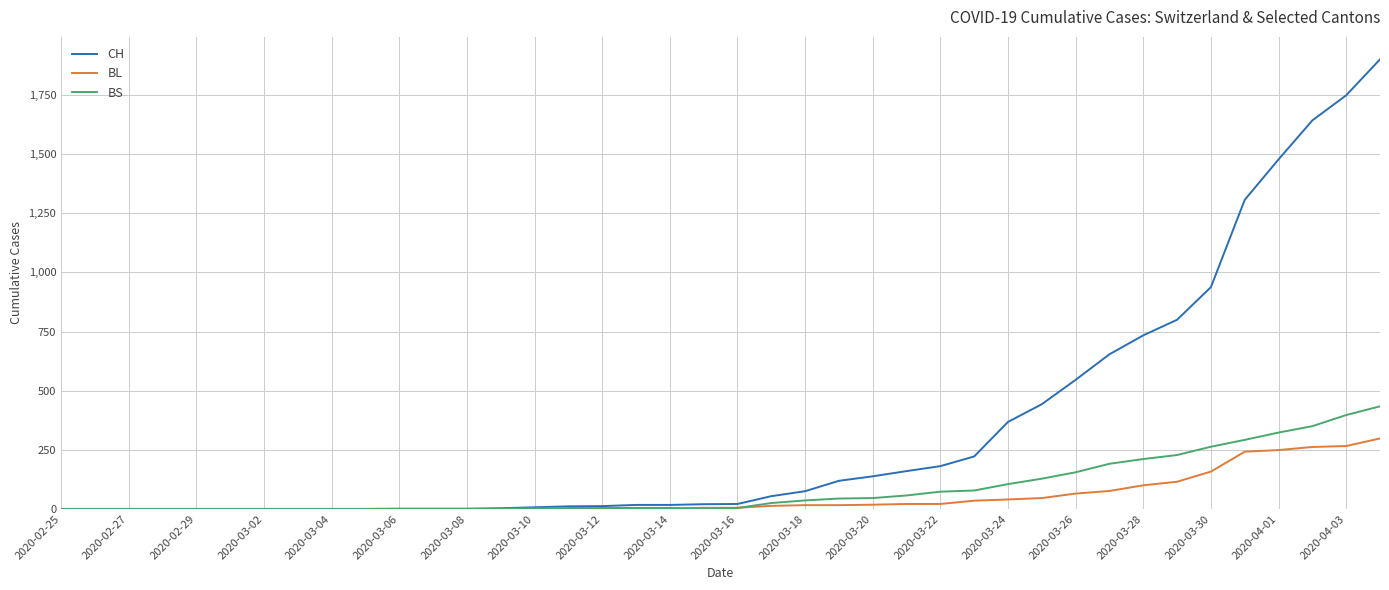

Which series has the largest total across all categories?

CH